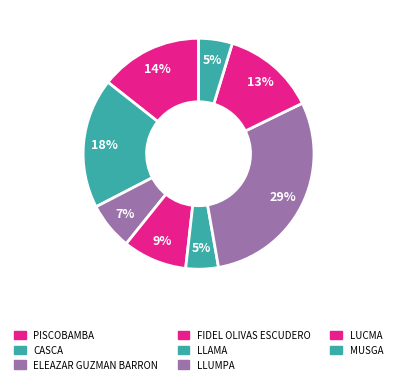

Rank the categories by value from highest to lowest.

LLUMPA, CASCA, PISCOBAMBA, LUCMA, FIDEL OLIVAS ESCUDERO, ELEAZAR GUZMAN BARRON, MUSGA, LLAMA